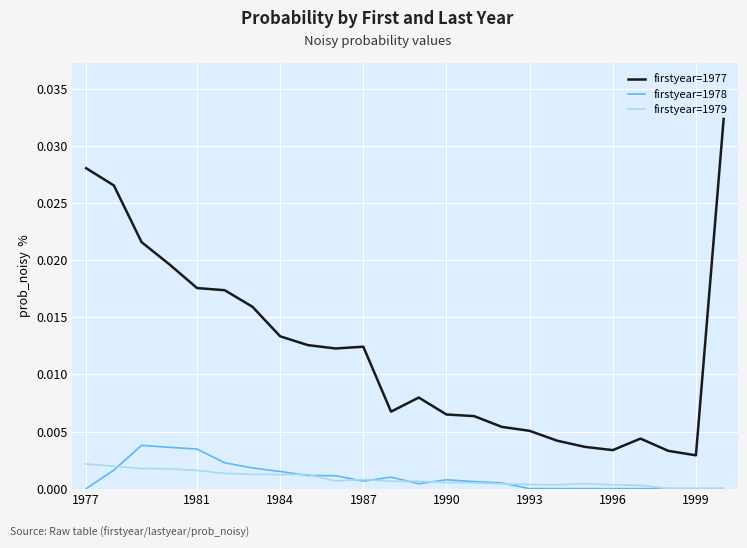

How many lines are shown in the chart?

3